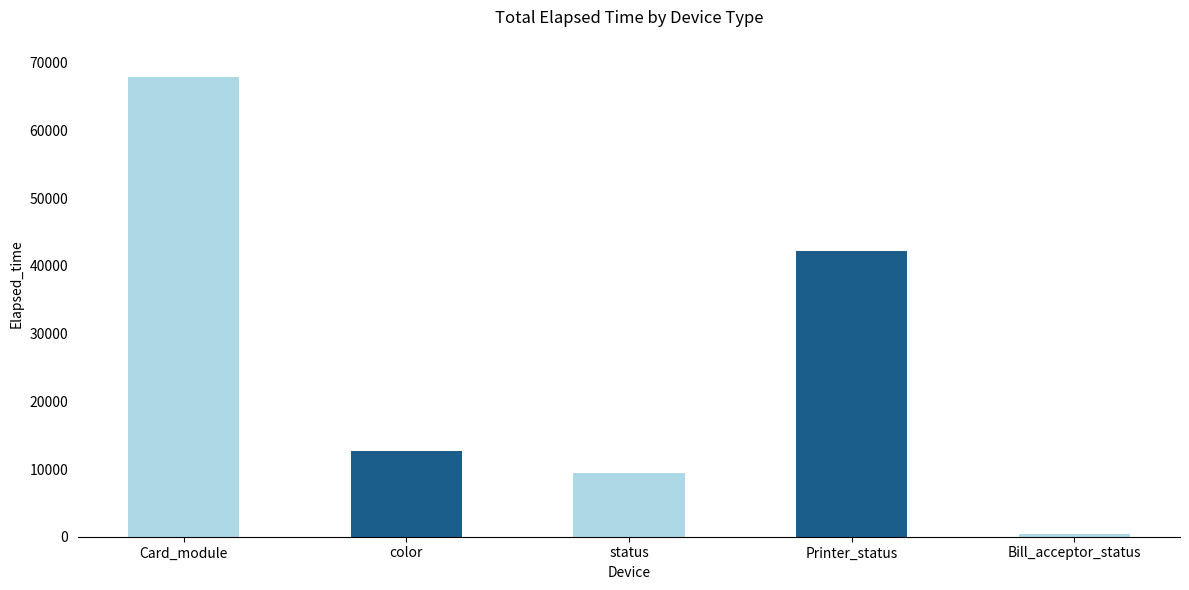

Count the number of categories in the chart.

5